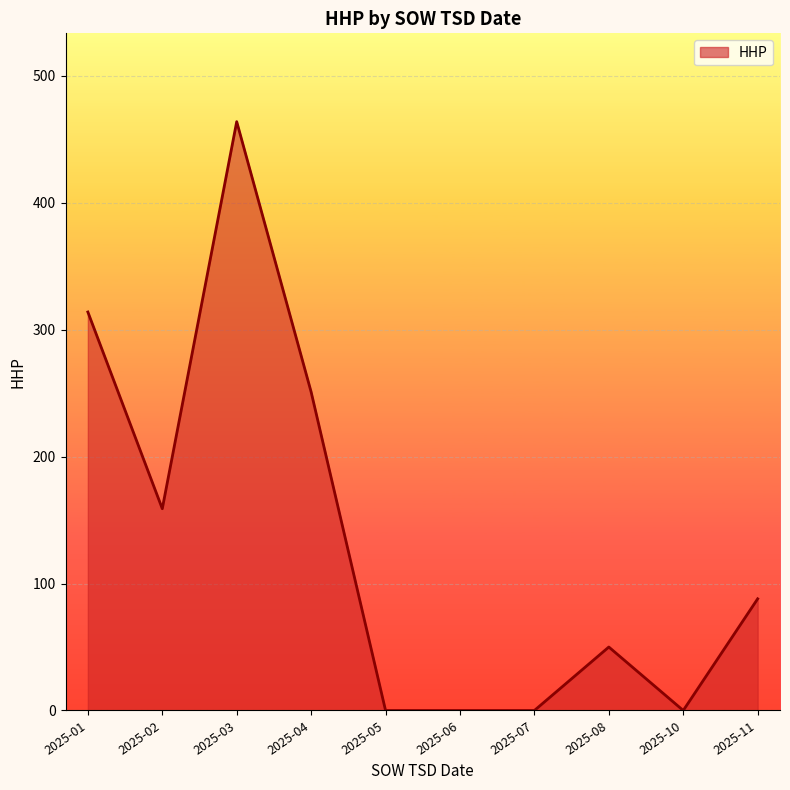

What is the difference between the maximum and minimum values?

464